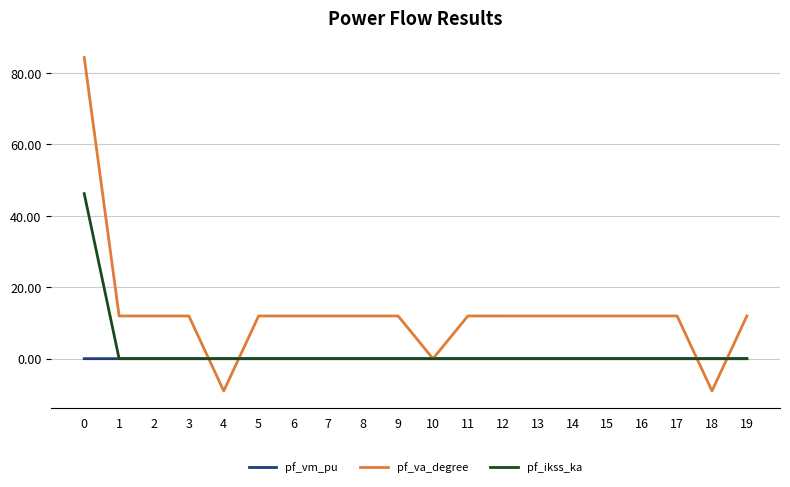

Which series has the largest range (max minus min)?

pf_va_degree